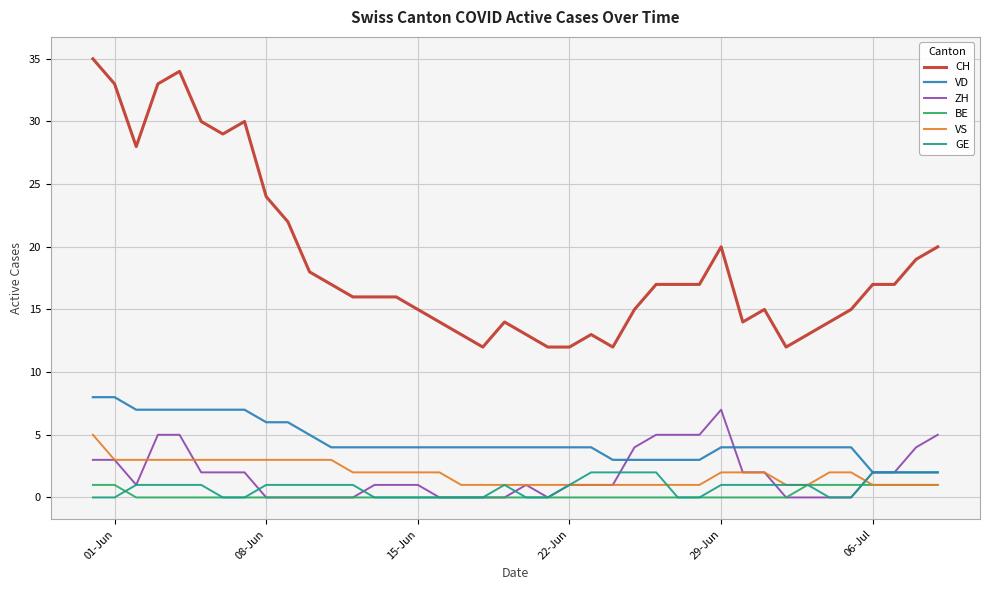

Which series has the widest spread of values?

CH